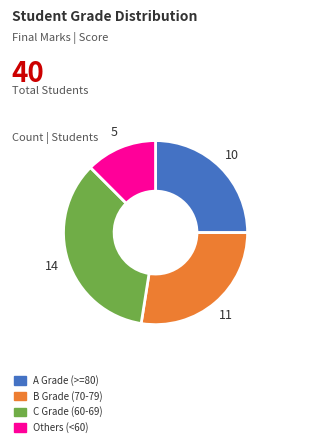

Does any single category account for the majority?

No